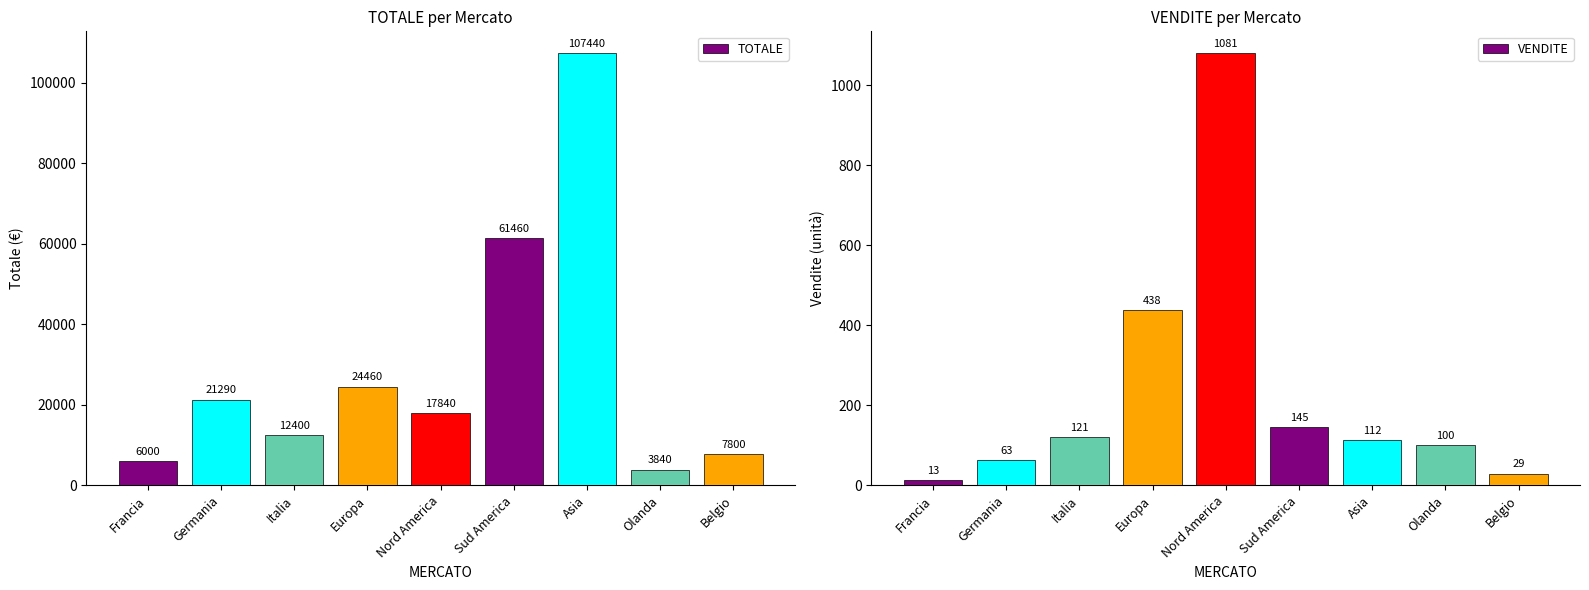

How many data points in TOTALE are less than 17840?

4